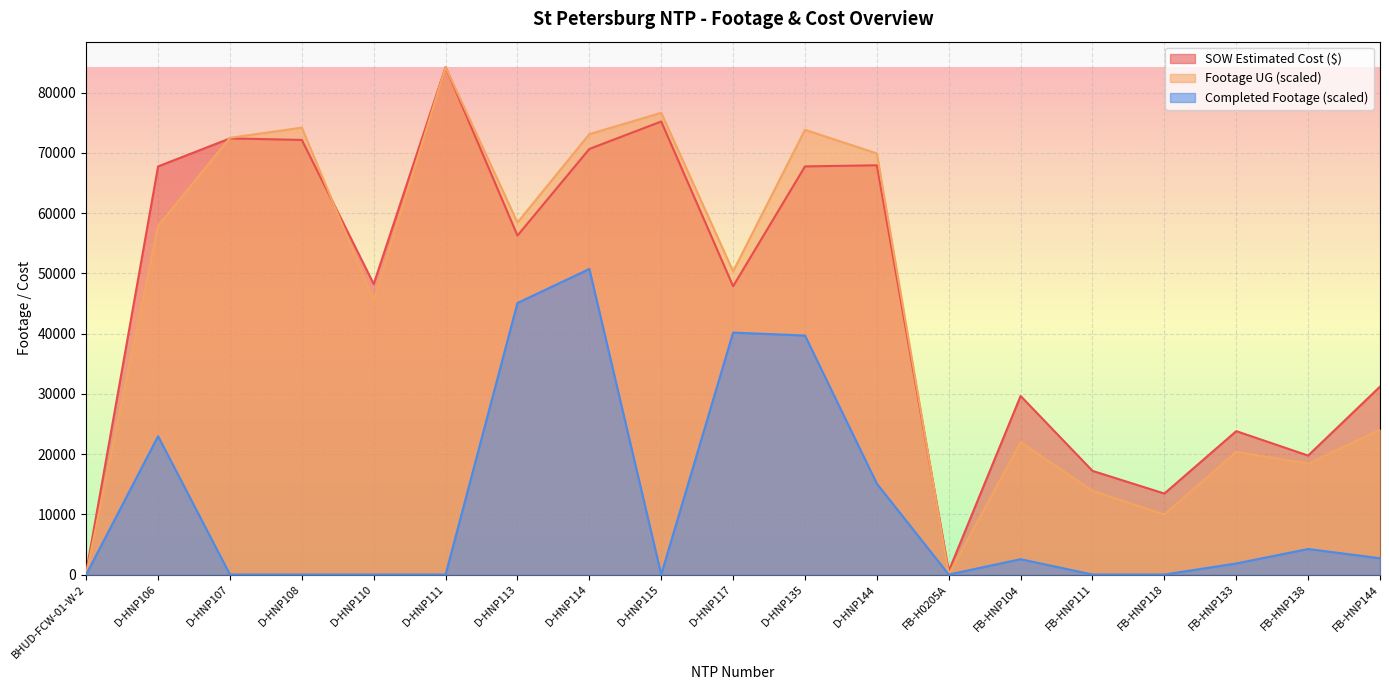

At which category is the sum across all series the highest?

D-HNP114